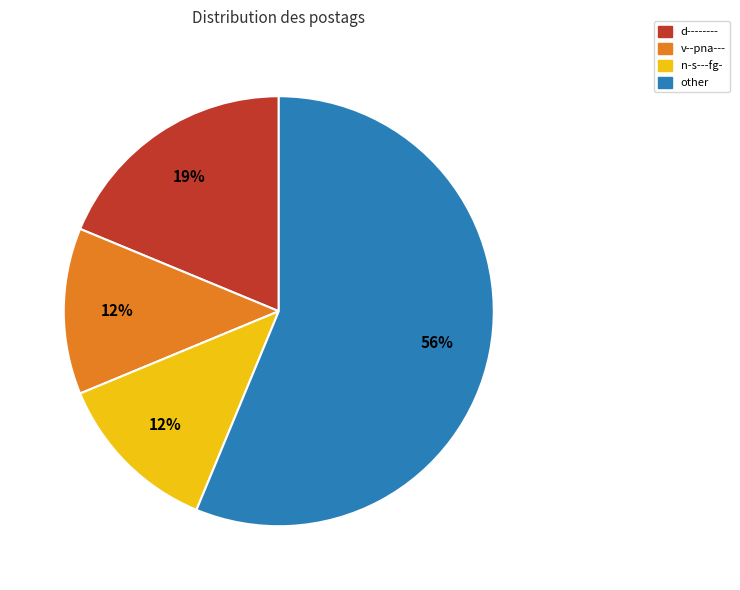

To the nearest percent, what is the difference between the largest and smallest slice percentages?

44%